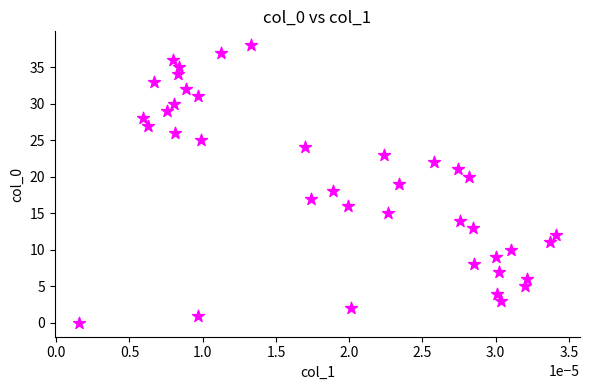

What is the range of Y values (max minus min)?

38